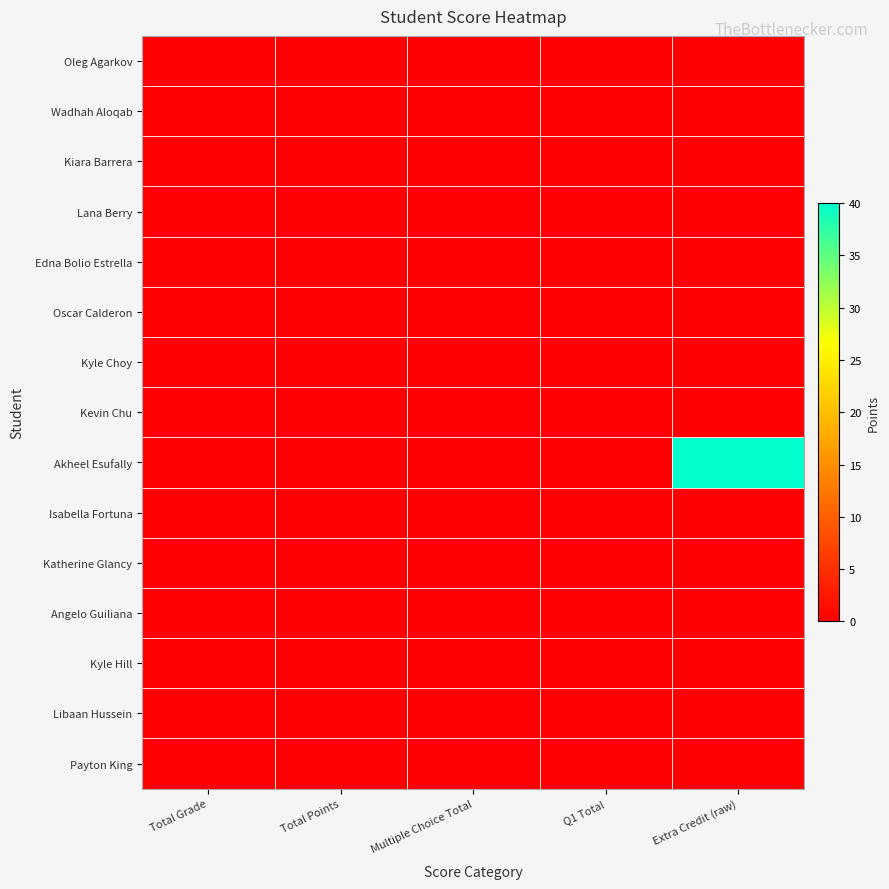

What is the total value across all series at Extra Credit (raw)?

40